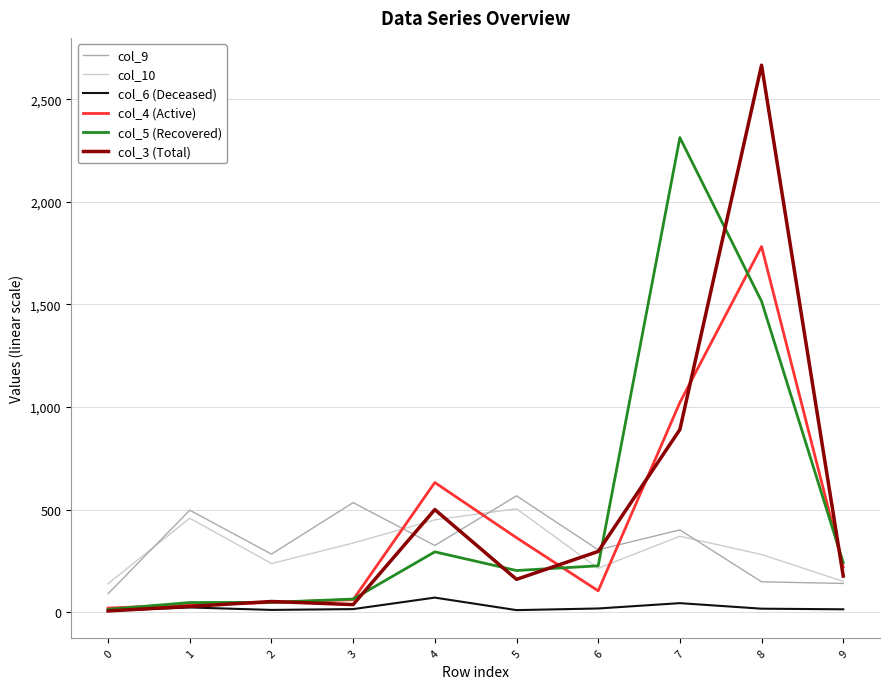

Is the value of col_9 at 9 greater than the value of col_4 (Active) at 7?

No